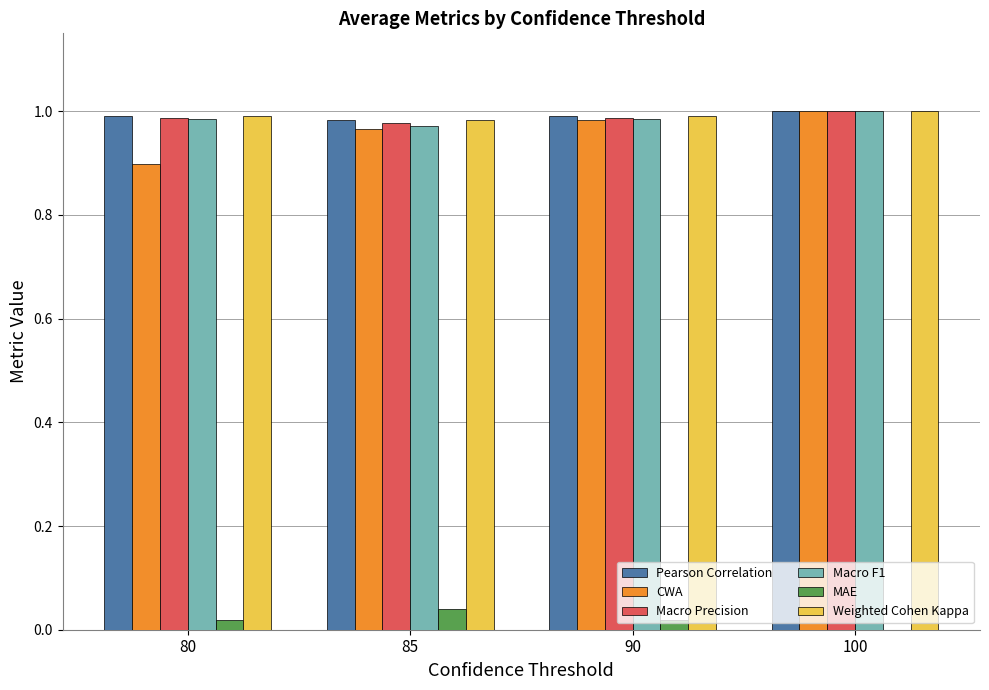

True or false: Macro F1 has a value of 1.7 at 100.

False